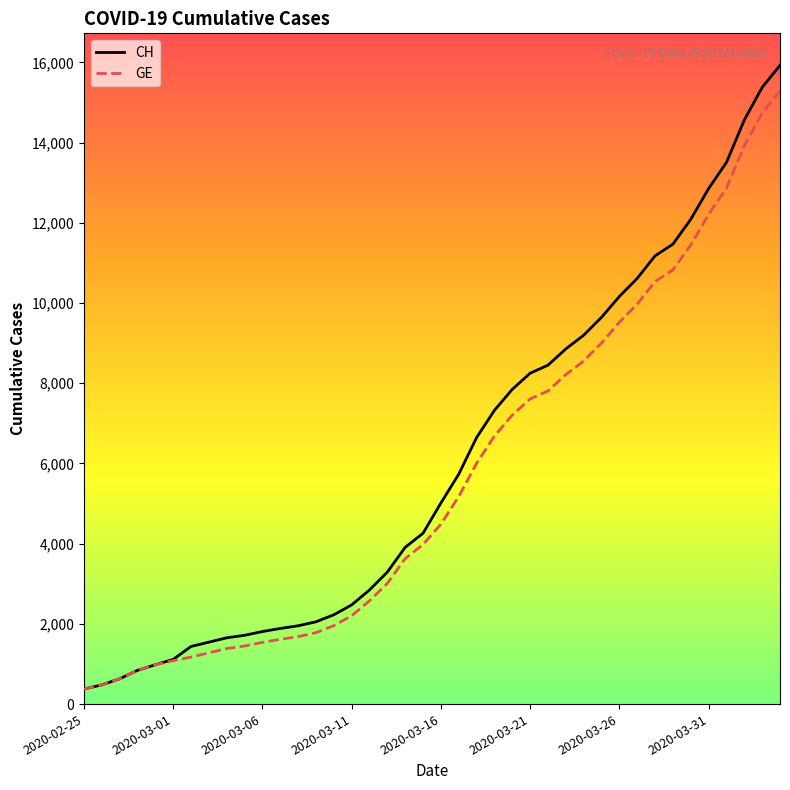

Which series has the largest range (max minus min)?

CH